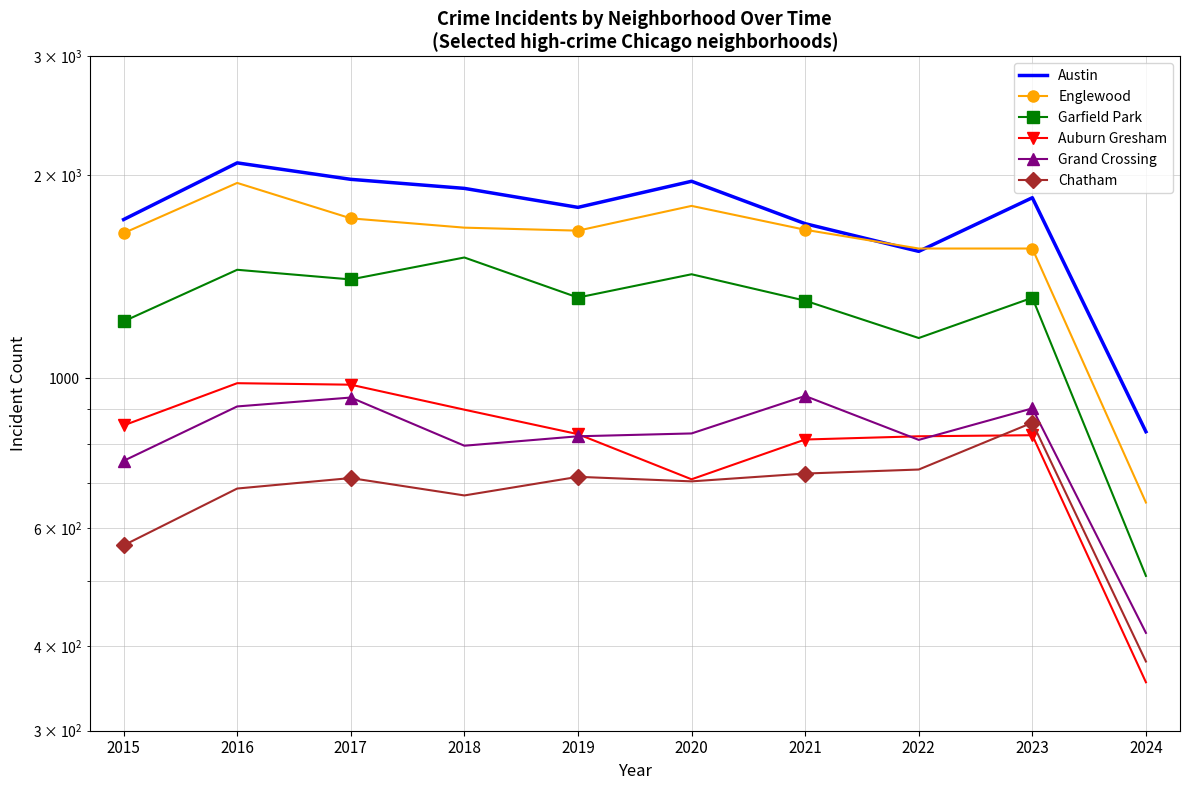

Reading left to right, list all the values displayed in this chart.

Austin: 2015=1719	2016=2086	2017=1972	2018=1912	2019=1792	2020=1959	2021=1695	2022=1542	2023=1852	2024=833
Englewood: 2015=1641	2016=1948	2017=1726	2018=1672	2019=1655	2020=1801	2021=1660	2022=1557	2023=1557	2024=654
Garfield Park: 2015=1214	2016=1448	2017=1401	2018=1510	2019=1317	2020=1426	2021=1303	2022=1147	2023=1316	2024=509
Auburn Gresham: 2015=851	2016=983	2017=978	2018=898	2019=826	2020=708	2021=811	2022=820	2023=823	2024=354
Grand Crossing: 2015=754	2016=908	2017=936	2018=794	2019=820	2020=828	2021=941	2022=810	2023=902	2024=419
Chatham: 2015=565	2016=686	2017=711	2018=670	2019=714	2020=703	2021=722	2022=732	2023=859	2024=380